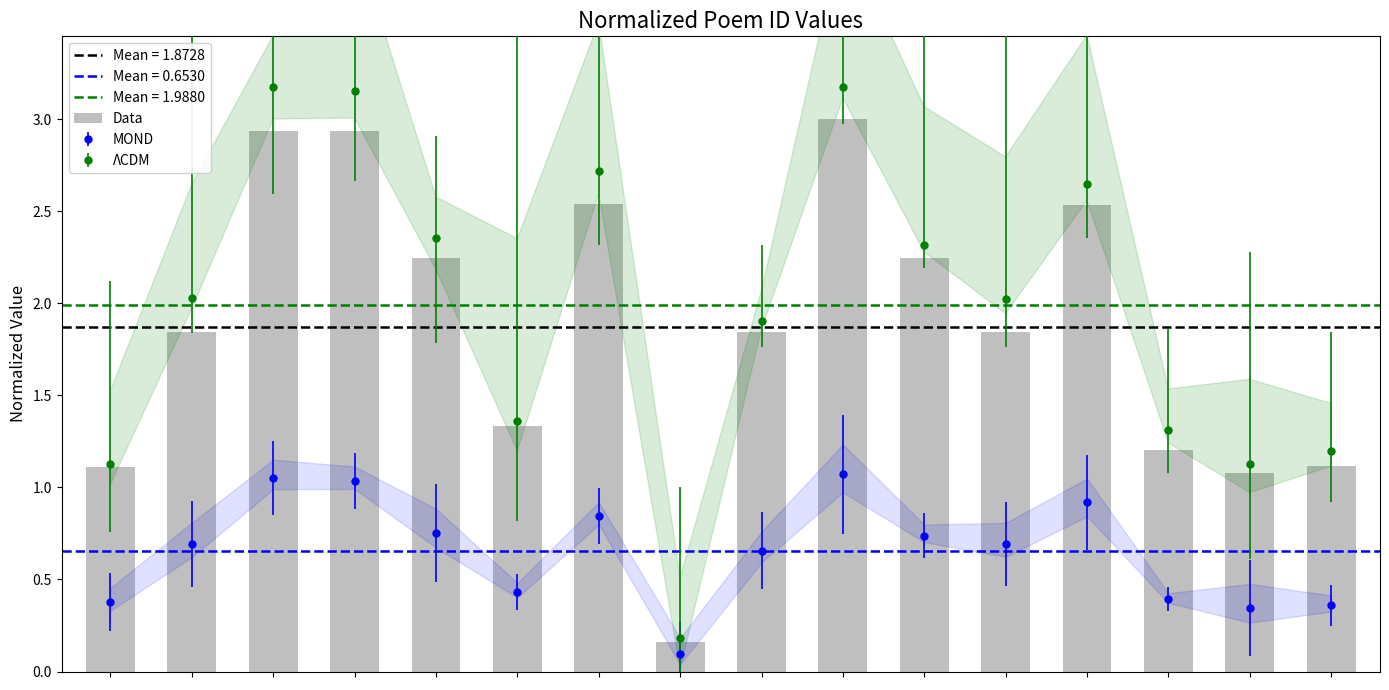

True or false: the data shows 0.2 at 7.

True